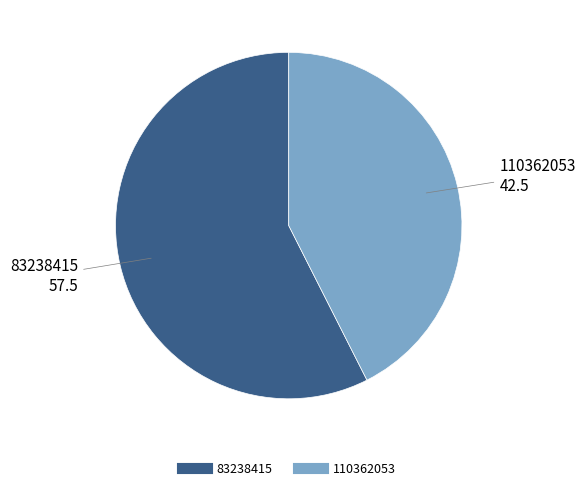

Rank the categories by value from lowest to highest.

110362053, 83238415